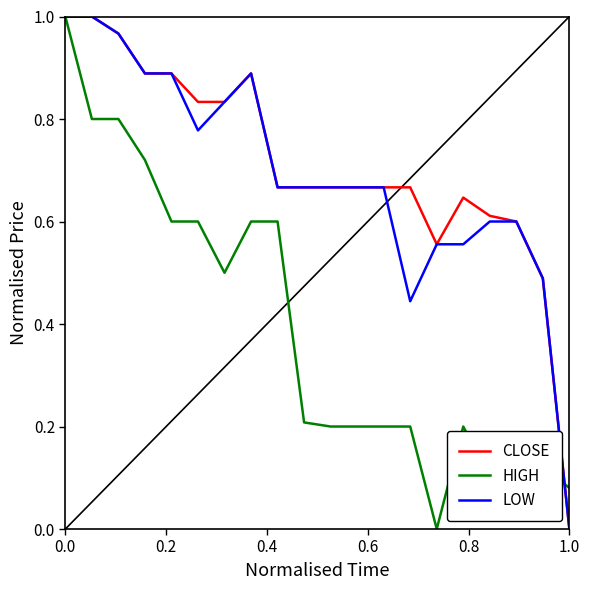

How many intersections are there between CLOSE and HIGH?

1